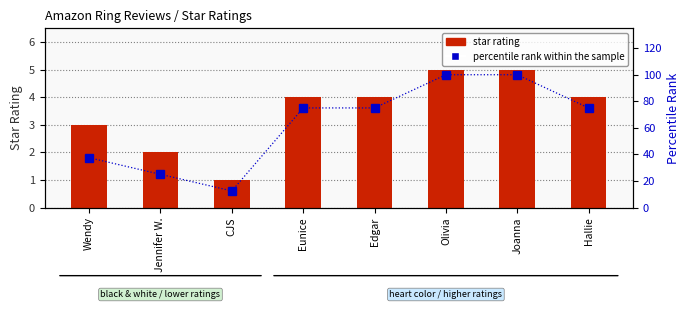

Is it true that star rating equals 3.0 at Wendy?

True